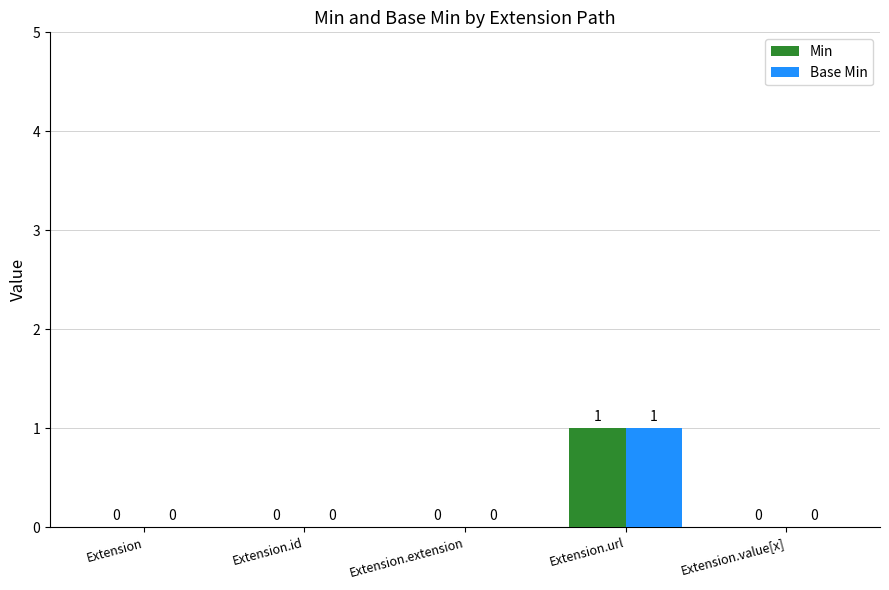

Reading right to left, transcribe all the data shown in this chart.

Min: Extension.value[x]=0	Extension.url=1	Extension.extension=0	Extension.id=0	Extension=0
Base Min: Extension.value[x]=0	Extension.url=1	Extension.extension=0	Extension.id=0	Extension=0